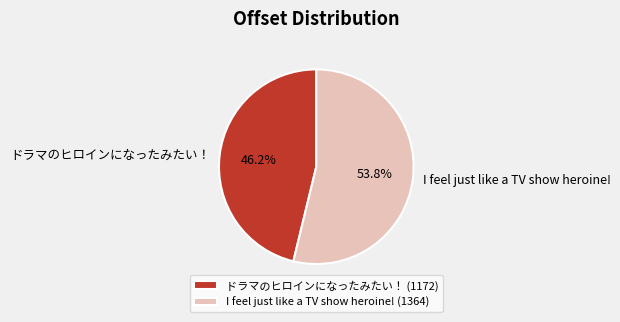

Count the number of slices in the pie.

2